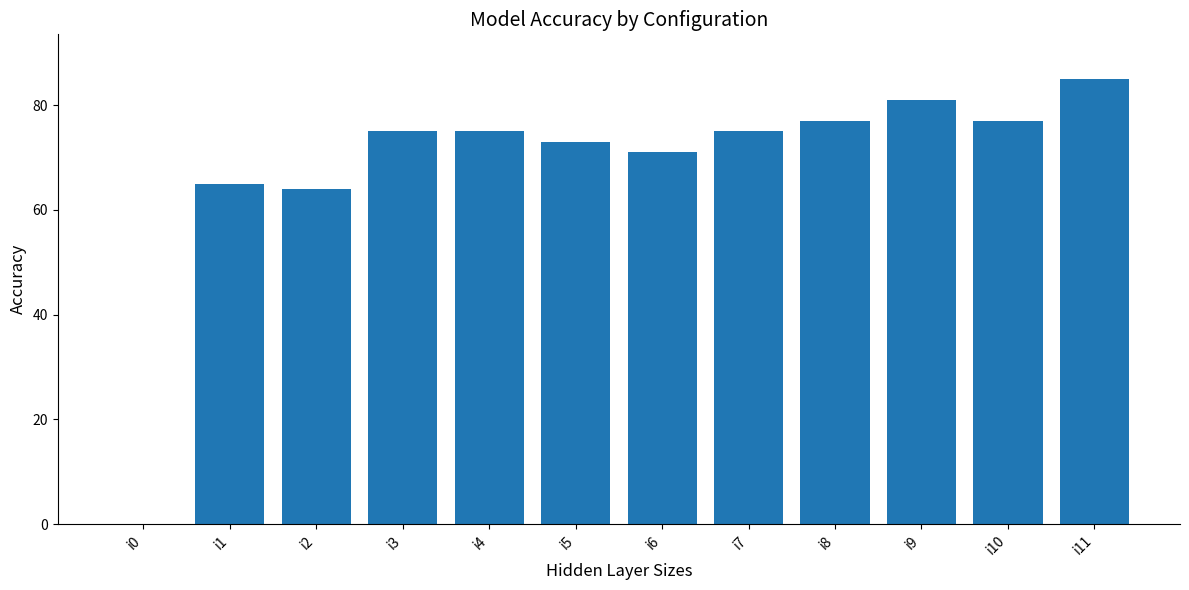

What is the sum of the values at i8 and i6?

148